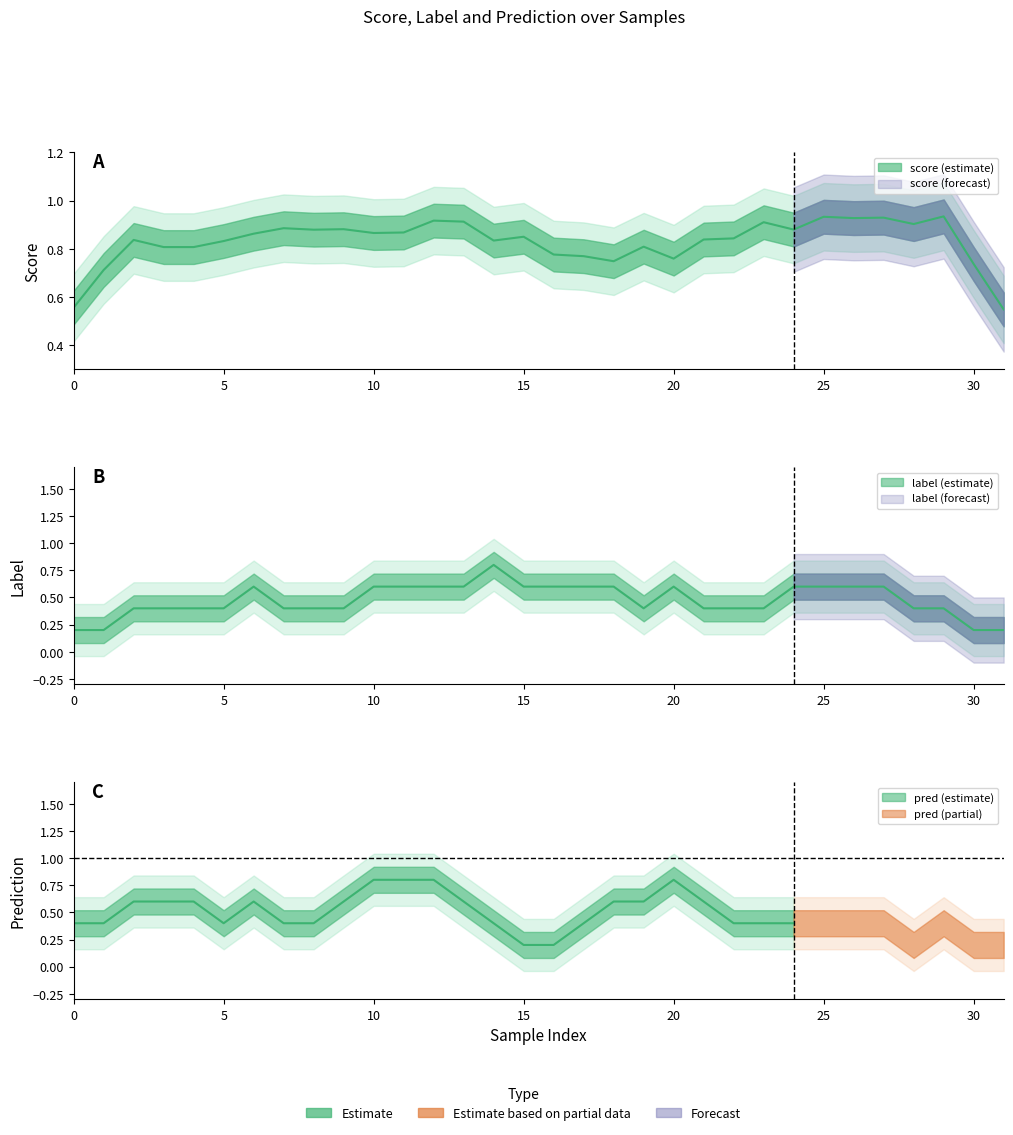

The value of label at 6 is -0.4. True or false?

False